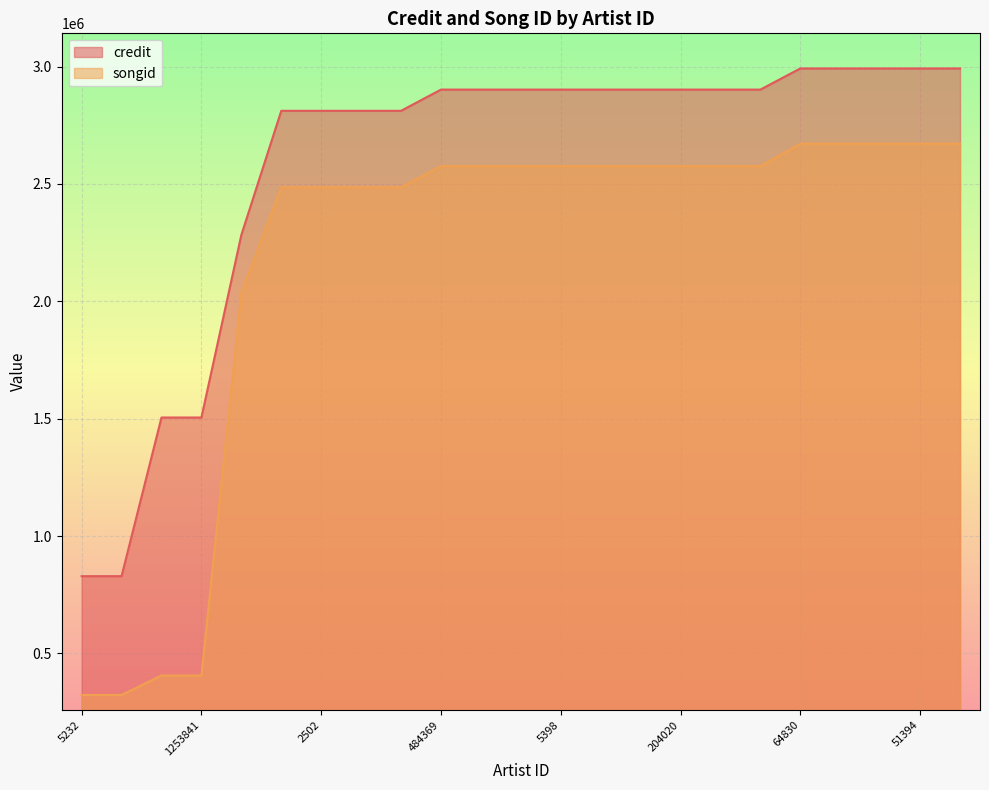

How many series are shown in this chart?

2